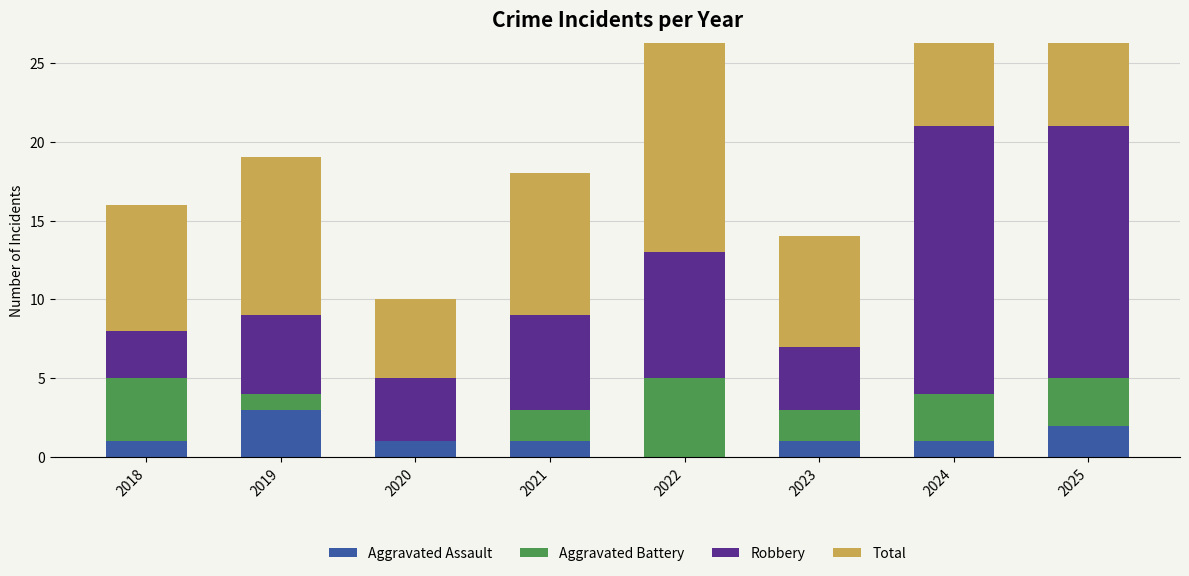

At which category is the sum across all series the highest?

2024